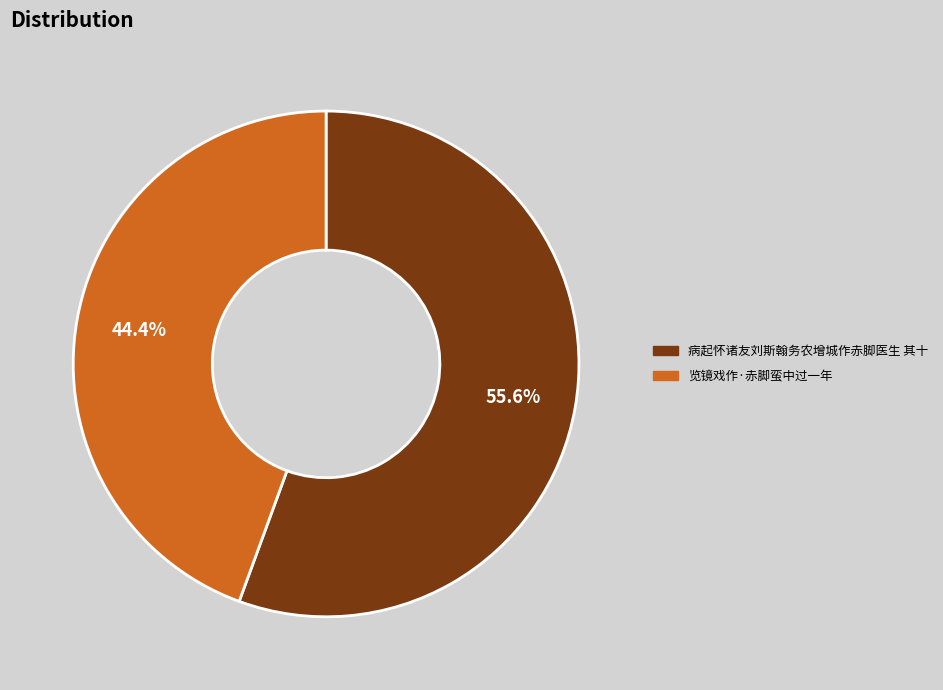

Is it true that 病起怀诸友刘斯翰务农增城作赤脚医生 其十 is 56% of the pie?

True